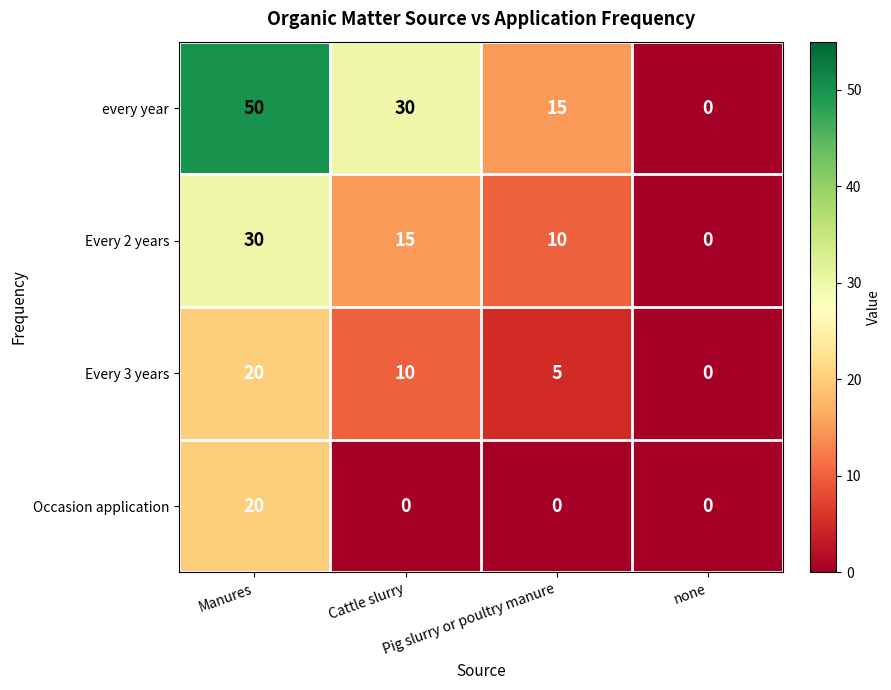

Count the every year values in the range 15 to 50.

3